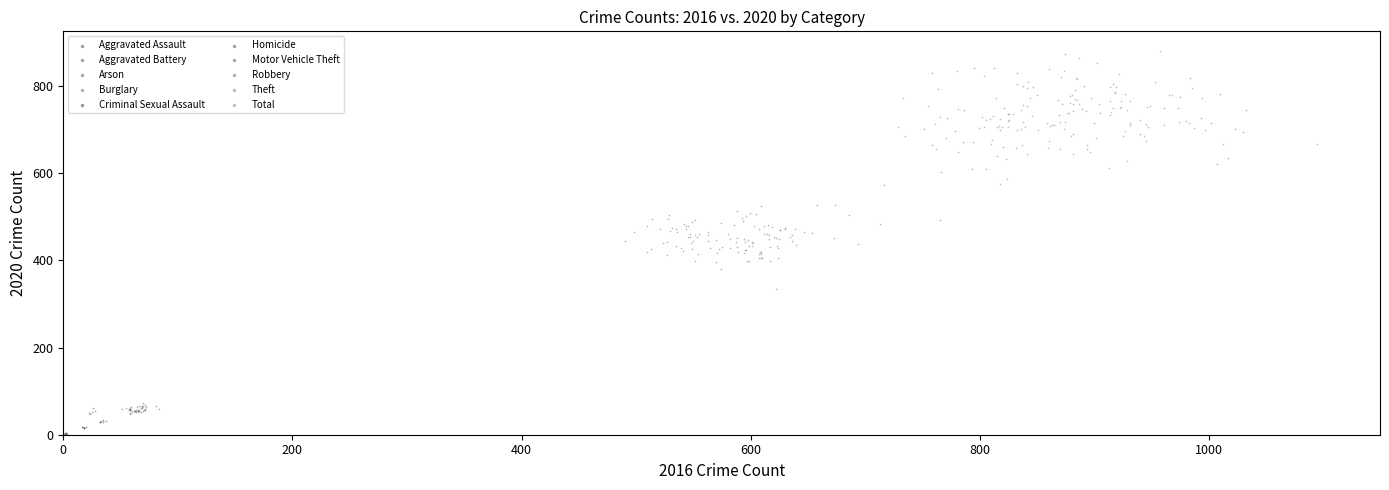

Which series reaches the maximum Y coordinate?

Total